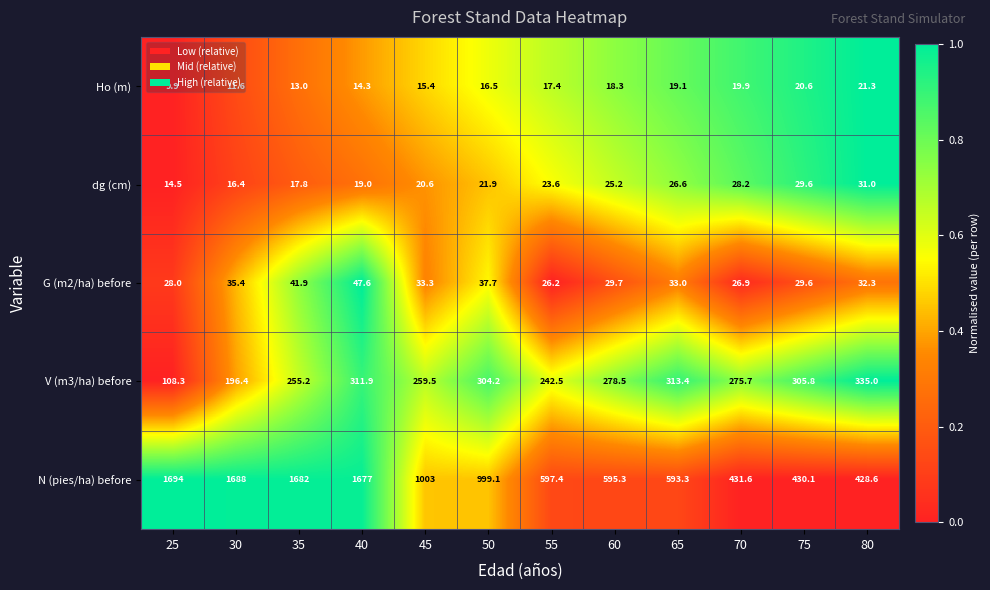

Which category has the lowest value in the dg (cm) series?

25